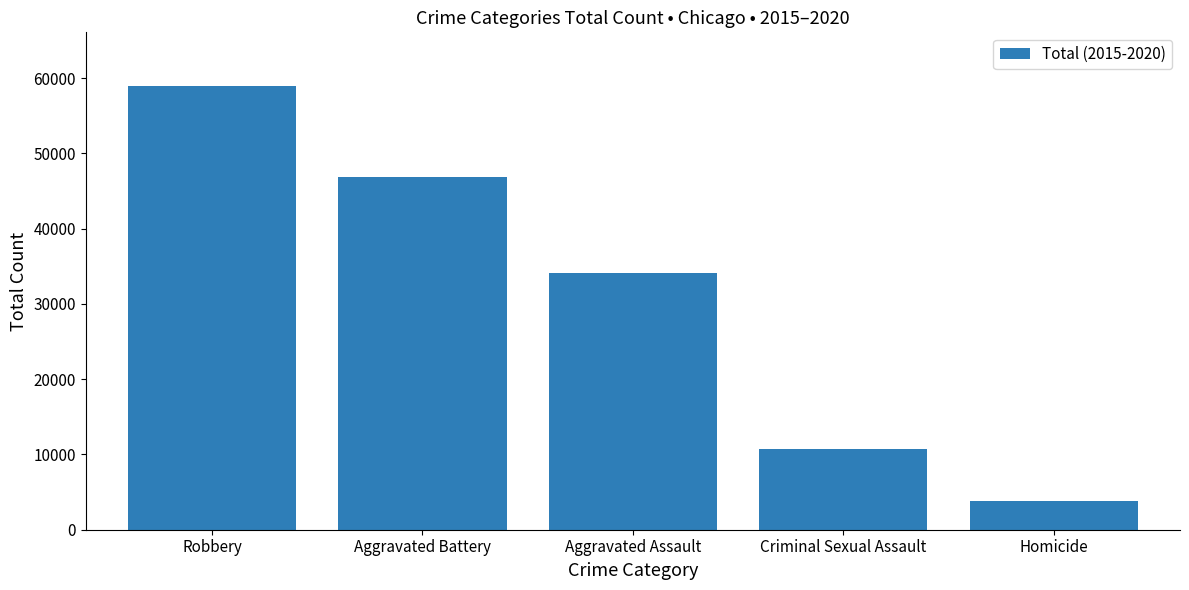

Which category has the lowest value across all series?

Homicide